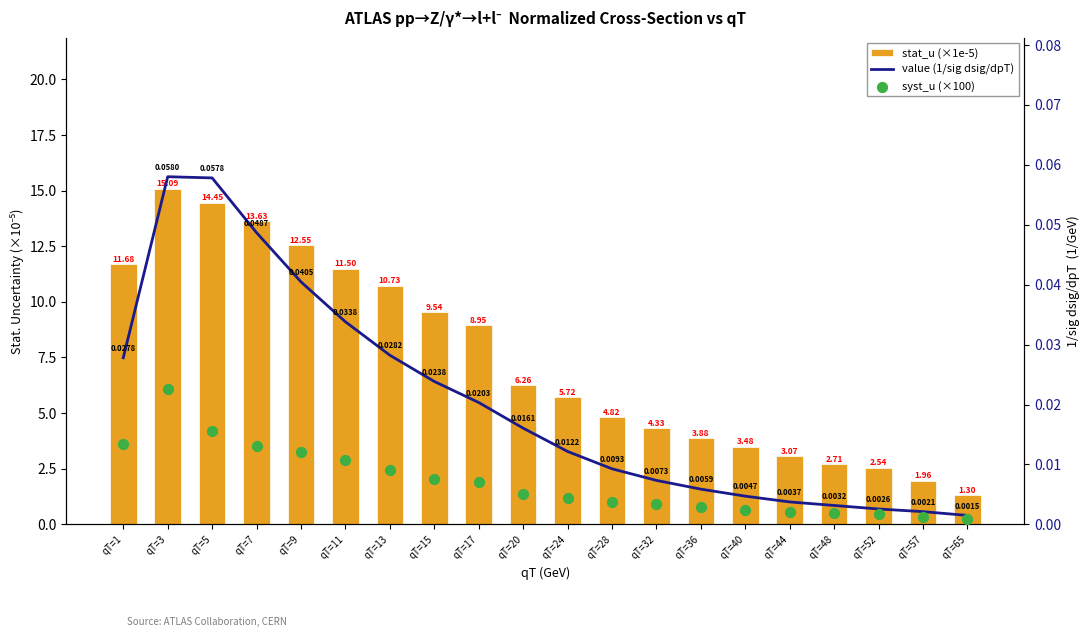

What are all the series names shown in the legend?

stat_u (×1e-5), value (1/sig dsig/dpT), syst_u (×100)